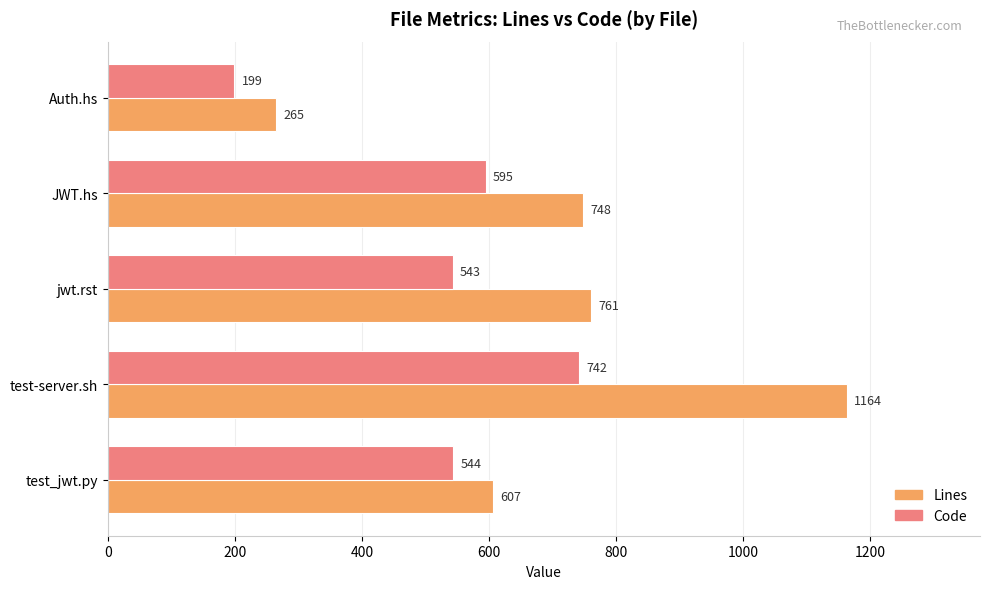

At which label does Code reach its minimum?

Auth.hs